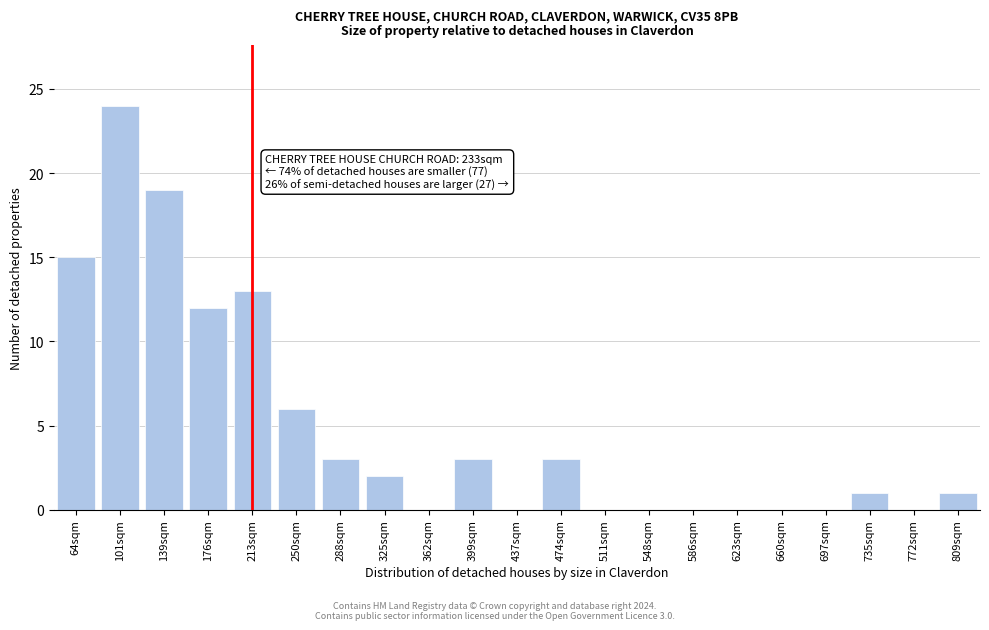

Reading right to left, what are all the values shown in this chart?

809sqm=1	772sqm=0	735sqm=1	697sqm=0	660sqm=0	623sqm=0	586sqm=0	548sqm=0	511sqm=0	474sqm=3	437sqm=0	399sqm=3	362sqm=0	325sqm=2	288sqm=3	250sqm=6	213sqm=13	176sqm=12	139sqm=19	101sqm=24	64sqm=15